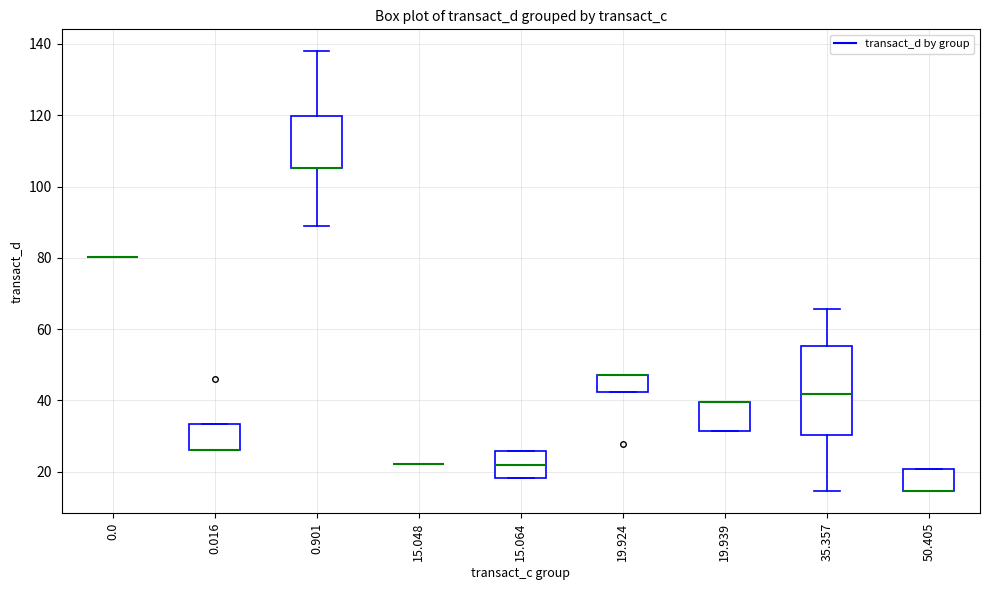

Comparing the boxes themselves (not the whiskers), which one is the tallest?

35.357